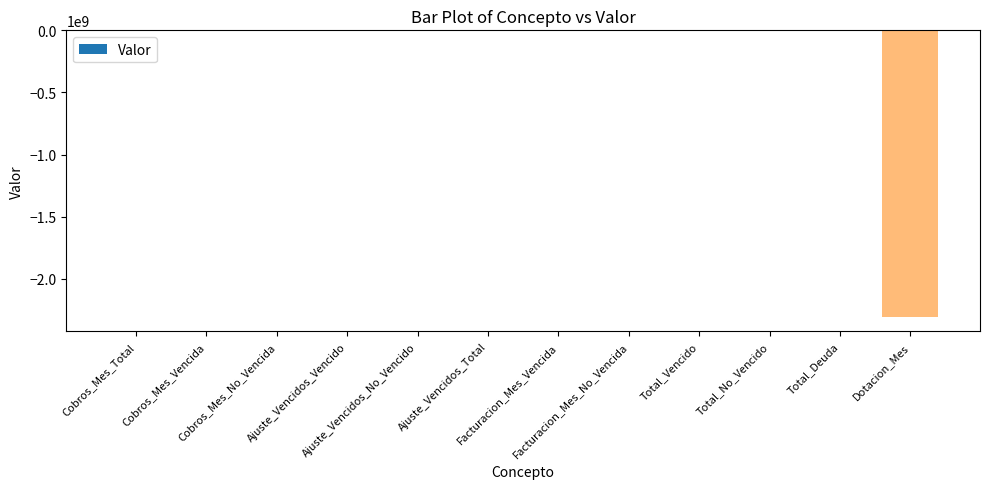

Which label corresponds to the smallest value in the chart?

Dotacion_Mes